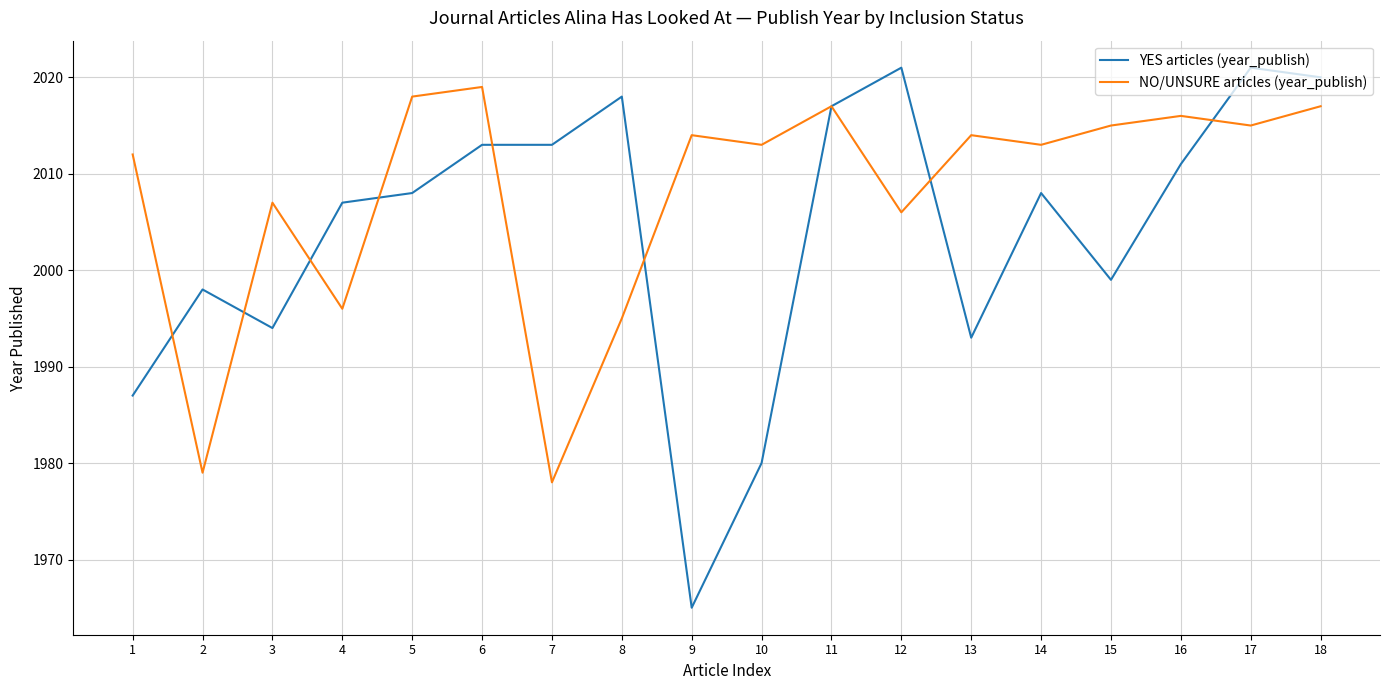

How many interior local valleys does the NO/UNSURE articles (year_publish) series have?

7